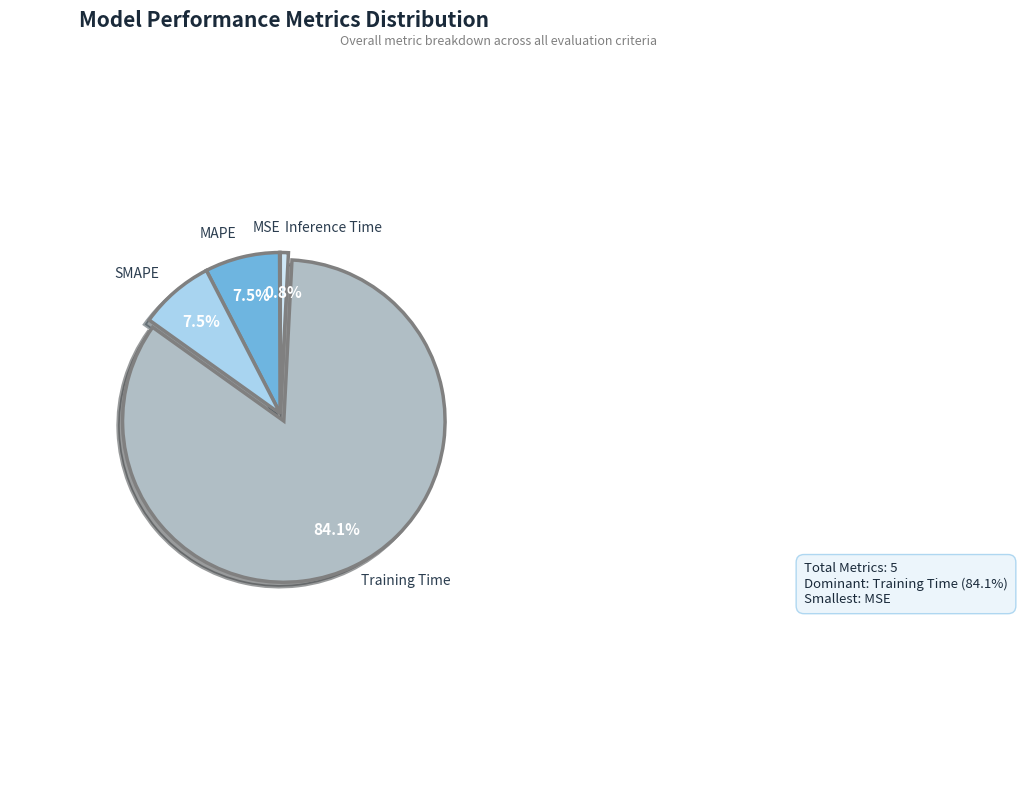

Does any single category account for the majority?

Yes